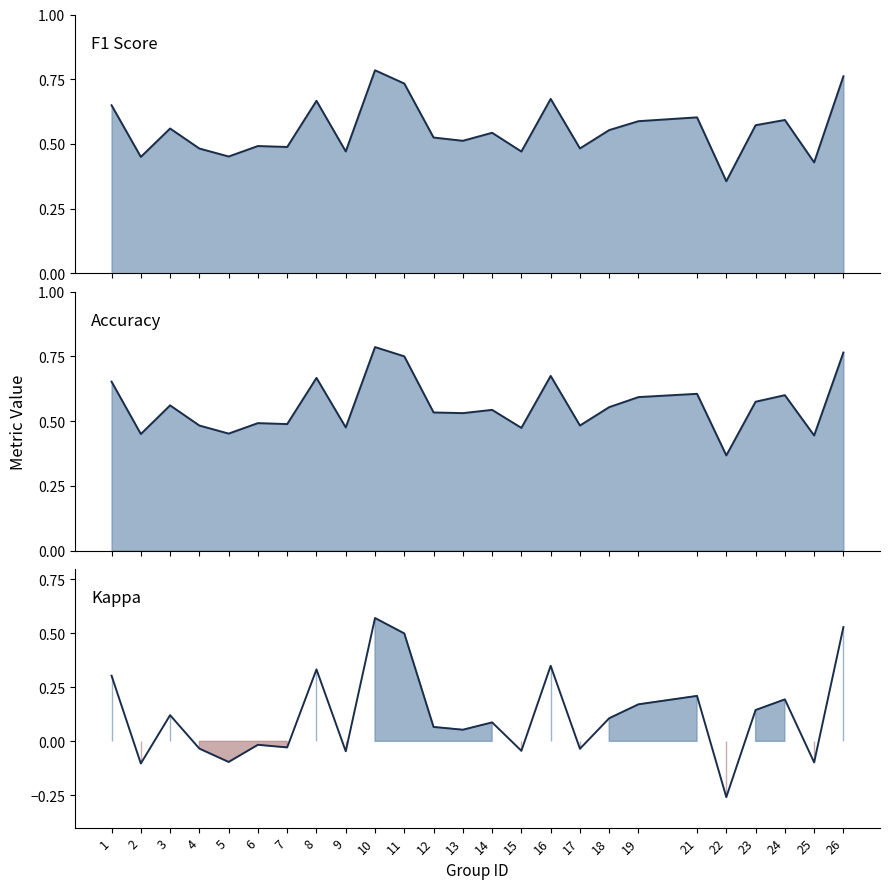

How many lines are shown in the chart?

3